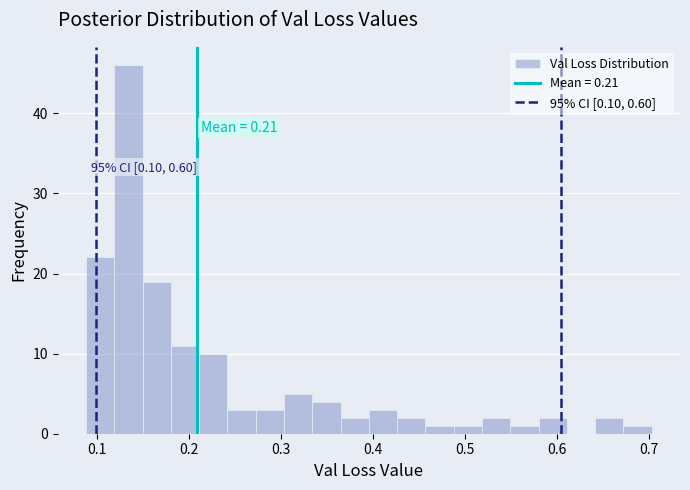

Read against the x-axis, roughly where is the centre of the tallest bar?

0.13